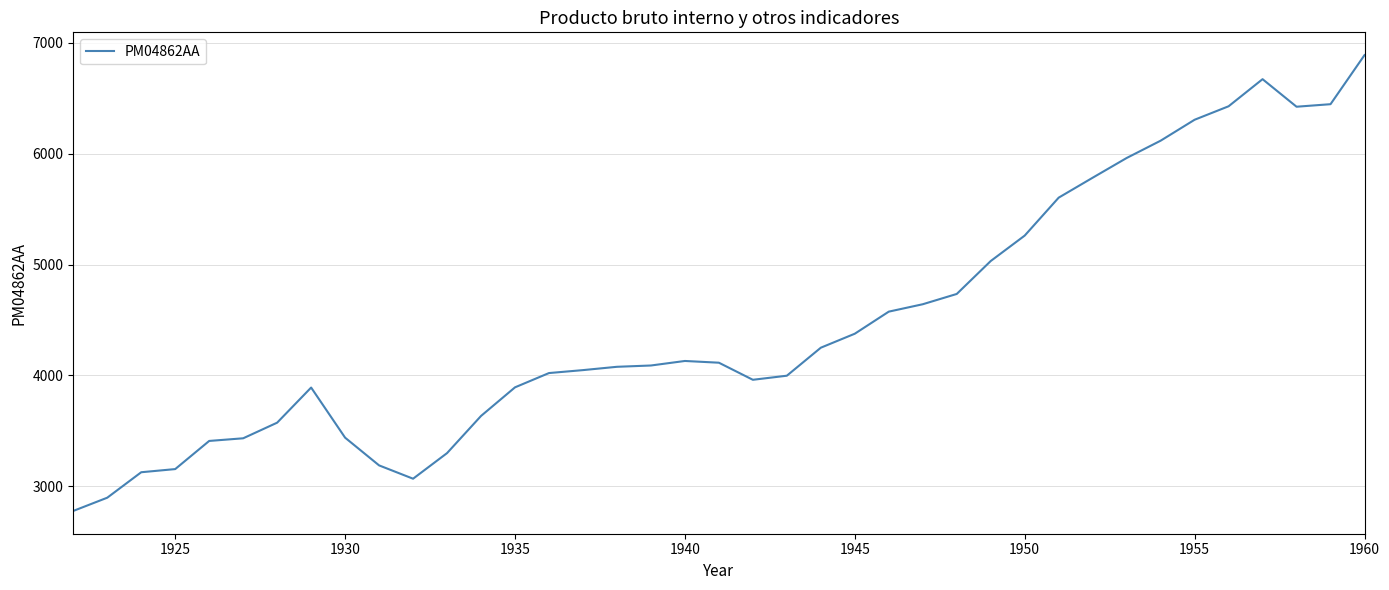

What is the minimum value shown in the chart?

2778.0